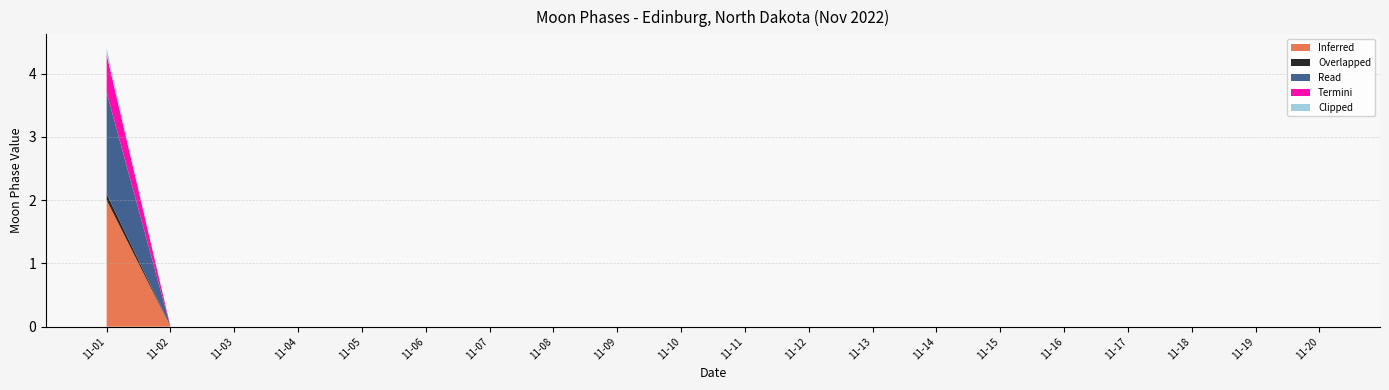

Does the chart have visible grid lines?

Yes